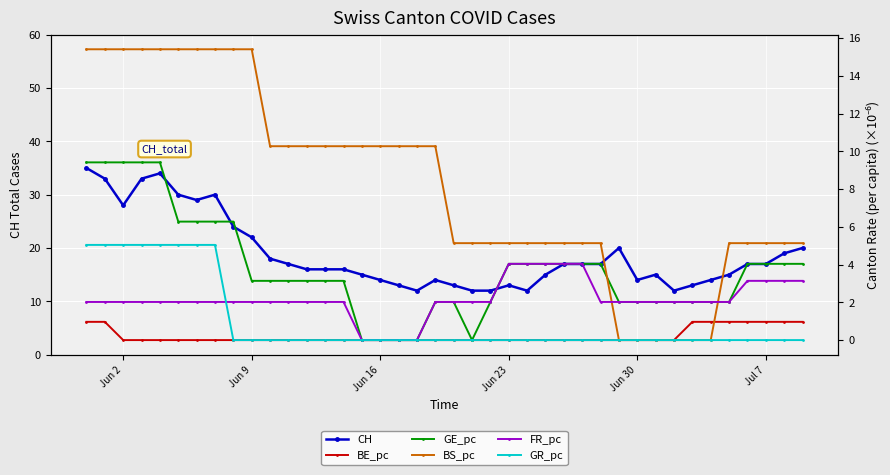

True or false: CH has more than 1 interior local peaks.

True